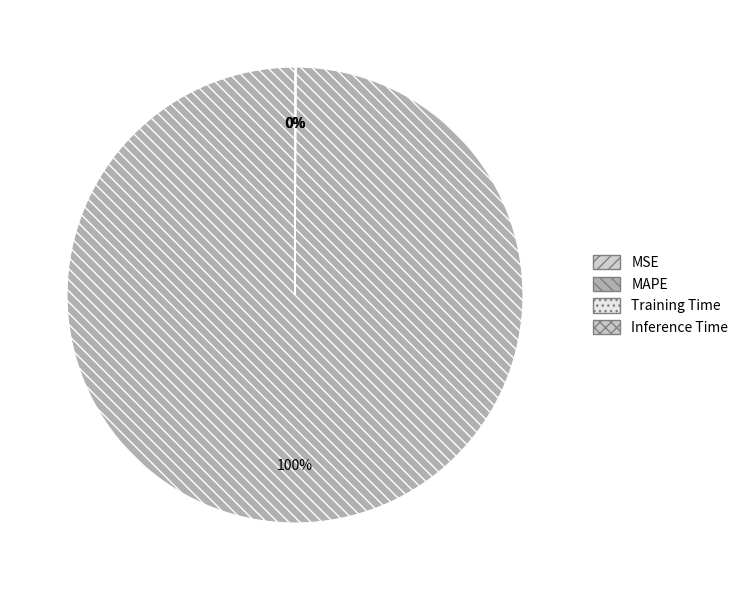

How many segments does this pie chart have?

4